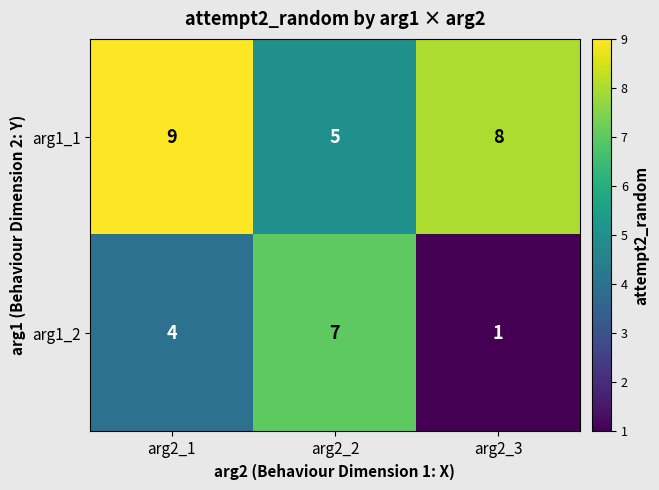

Which series has the widest spread of values?

arg1_2